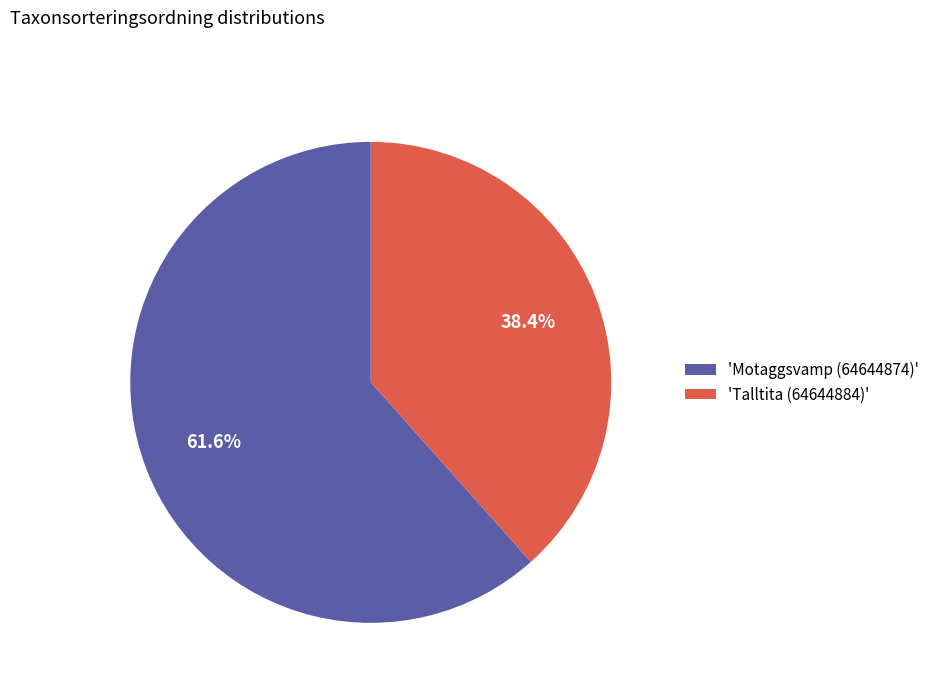

How many slices are in this pie chart?

2